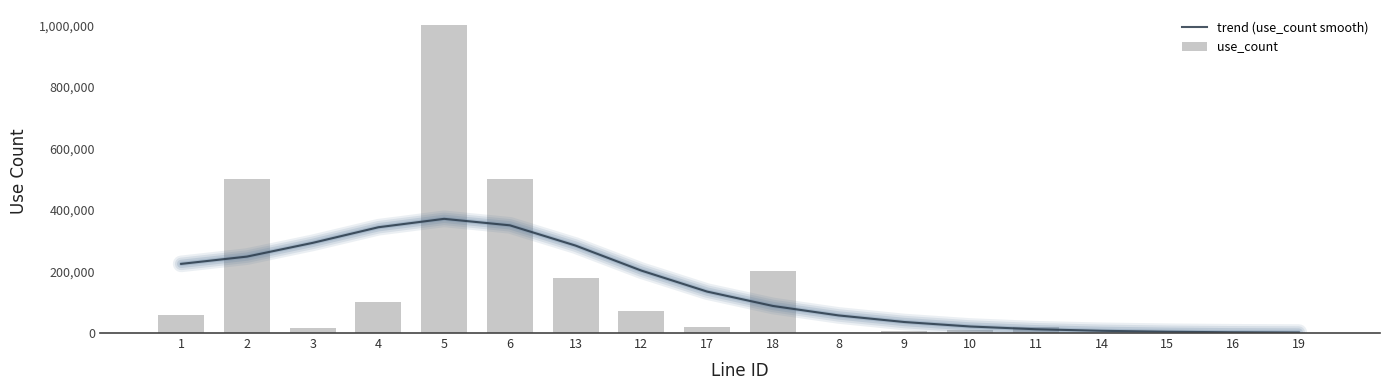

What is the minimum value for use_count?

7.0